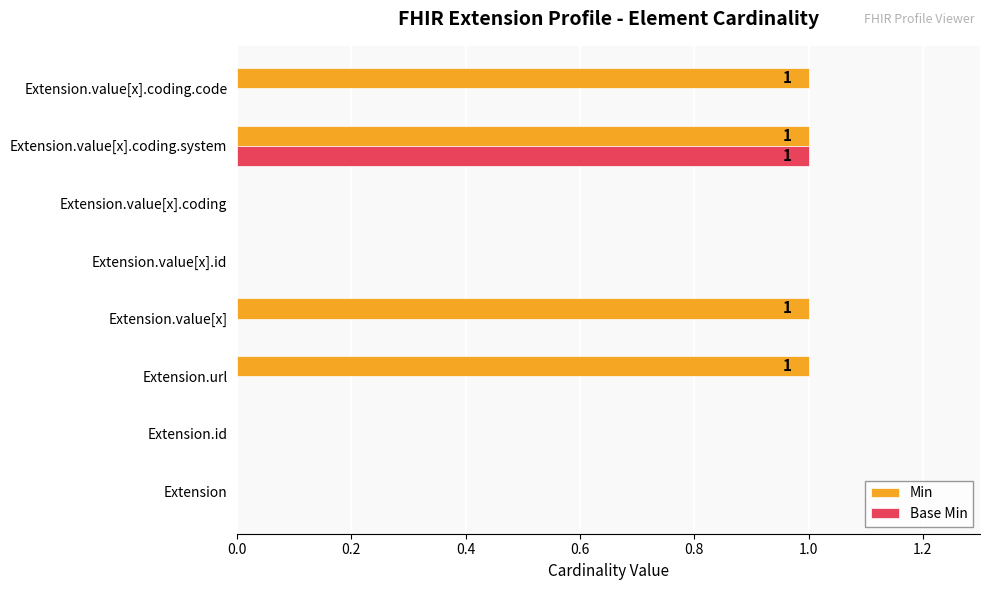

Which series has the largest total across all categories?

Min